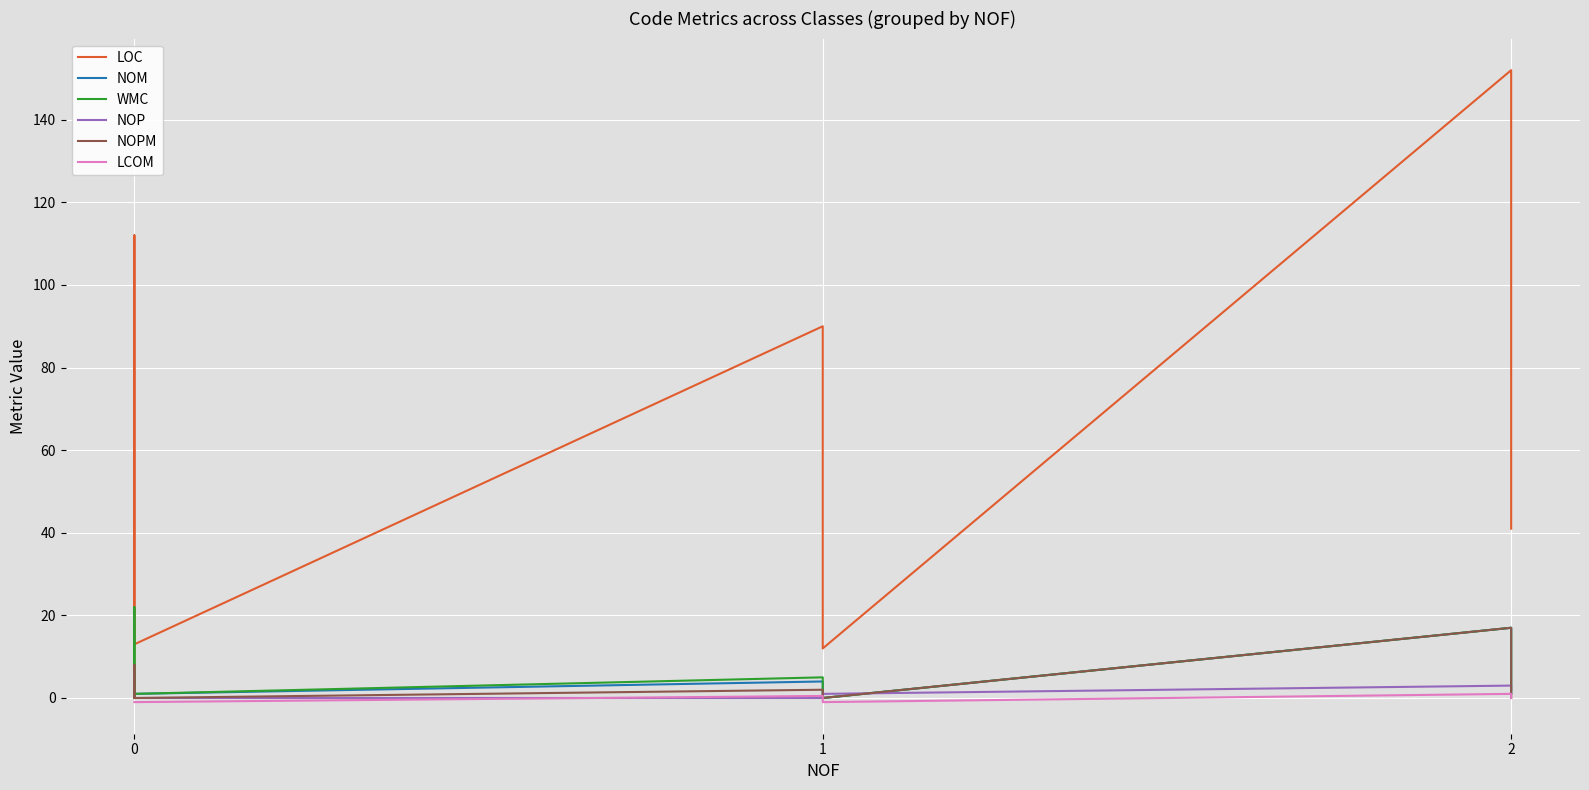

At how many categories does at least one series exceed 82?

3